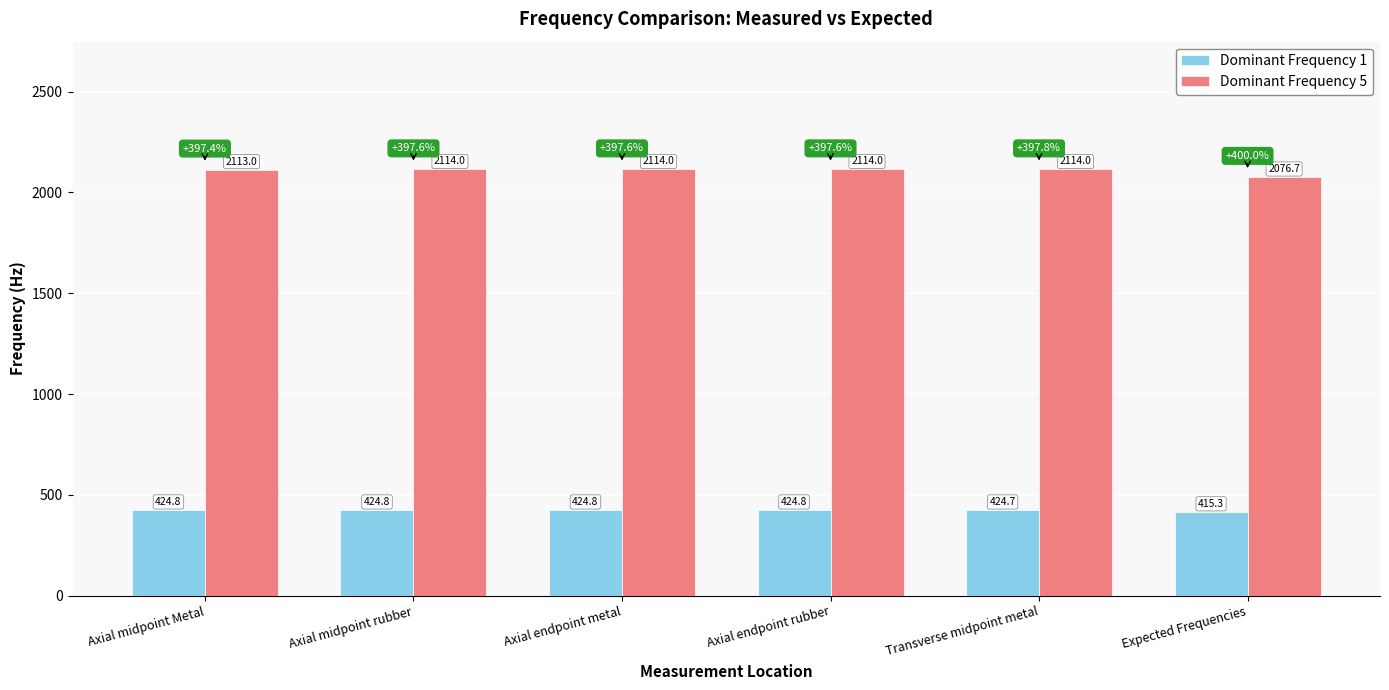

At which label does Dominant Frequency 5 reach its minimum?

Expected Frequencies